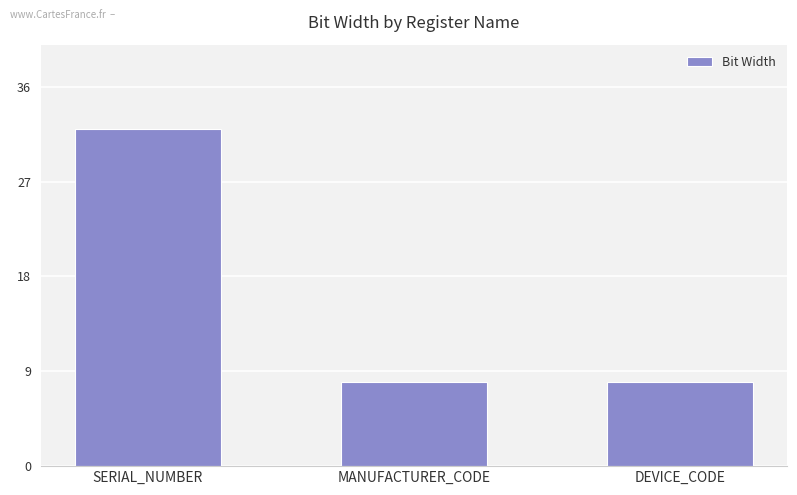

Reading left to right, transcribe all the data shown in this chart.

SERIAL_NUMBER=32	MANUFACTURER_CODE=8	DEVICE_CODE=8